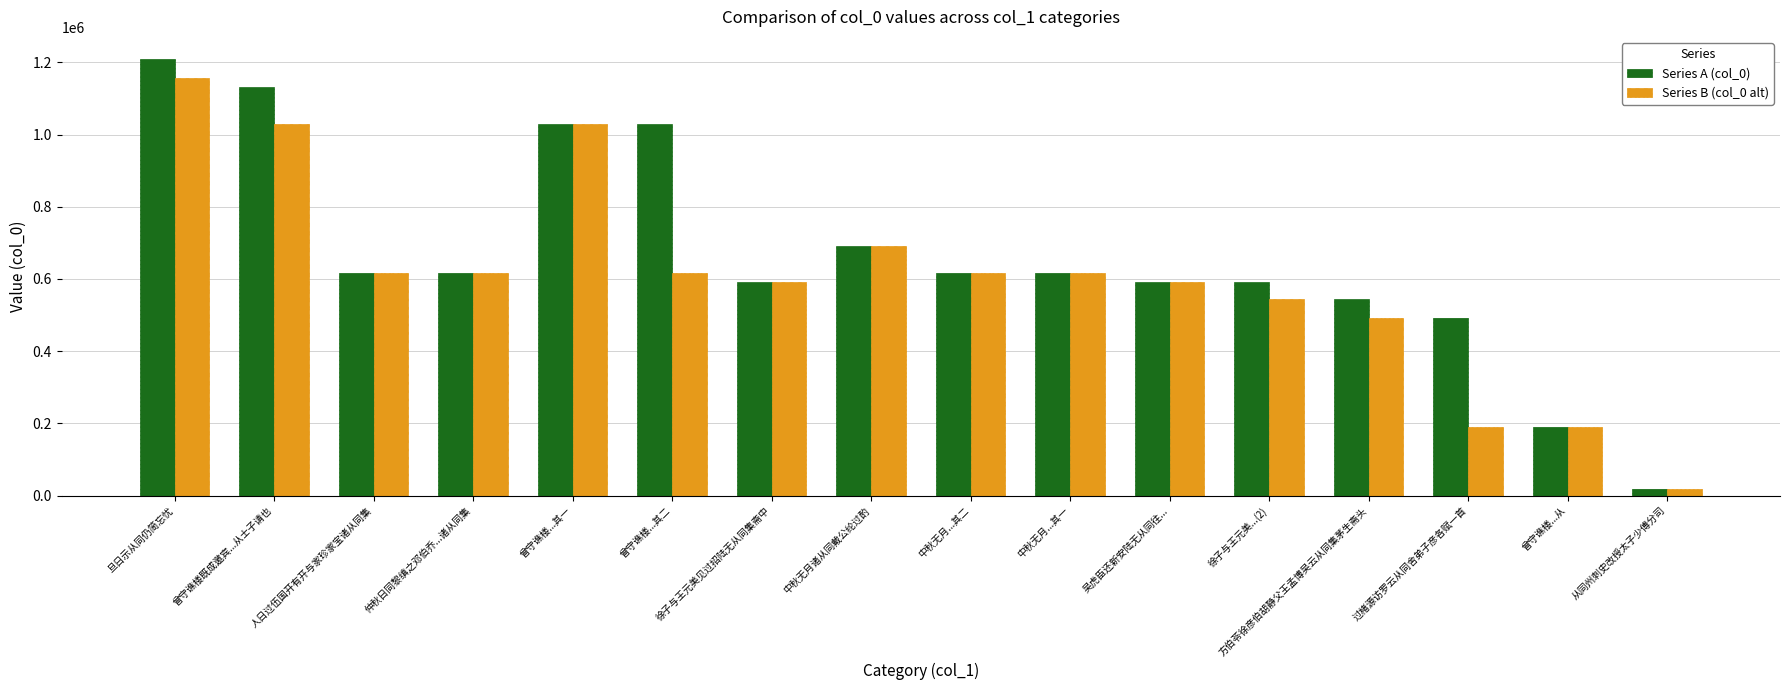

What is the smallest value displayed?

19347